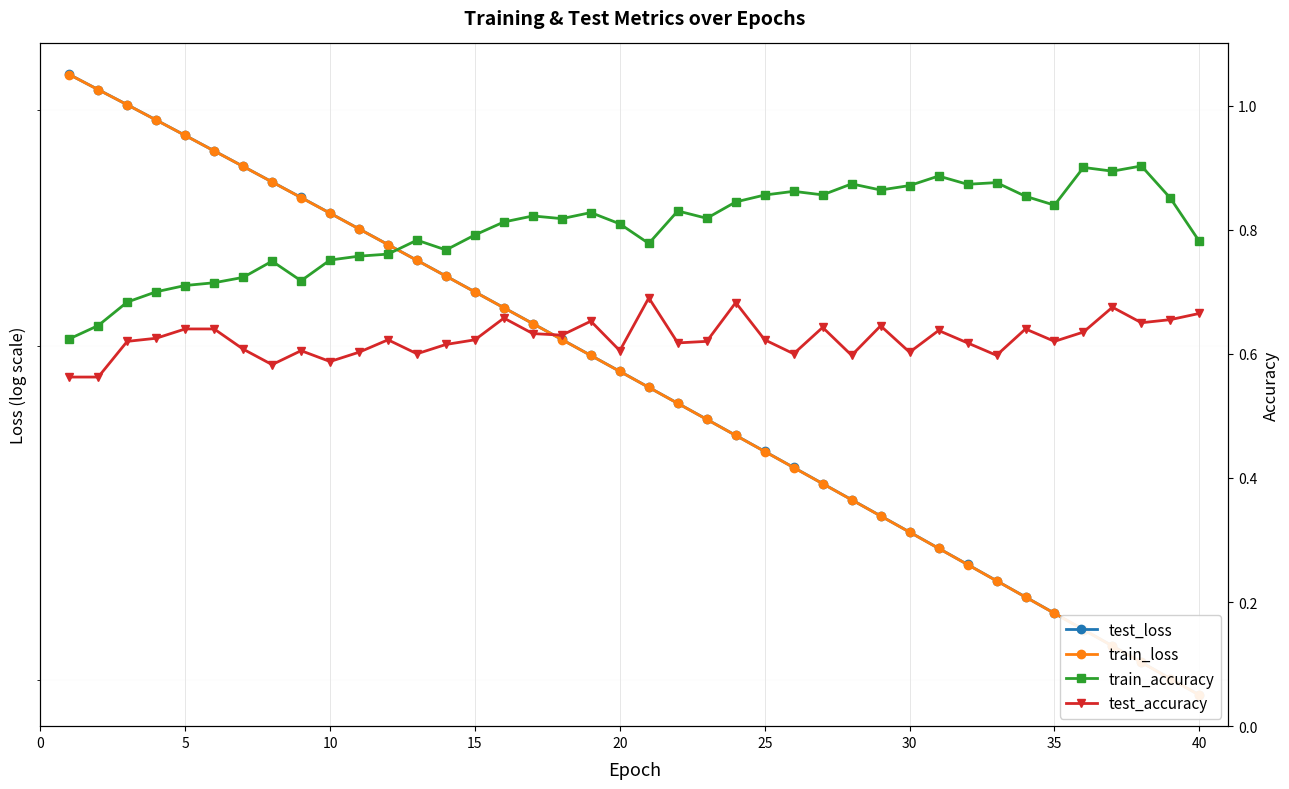

True or false: test_accuracy and test_loss cross at least once.

False